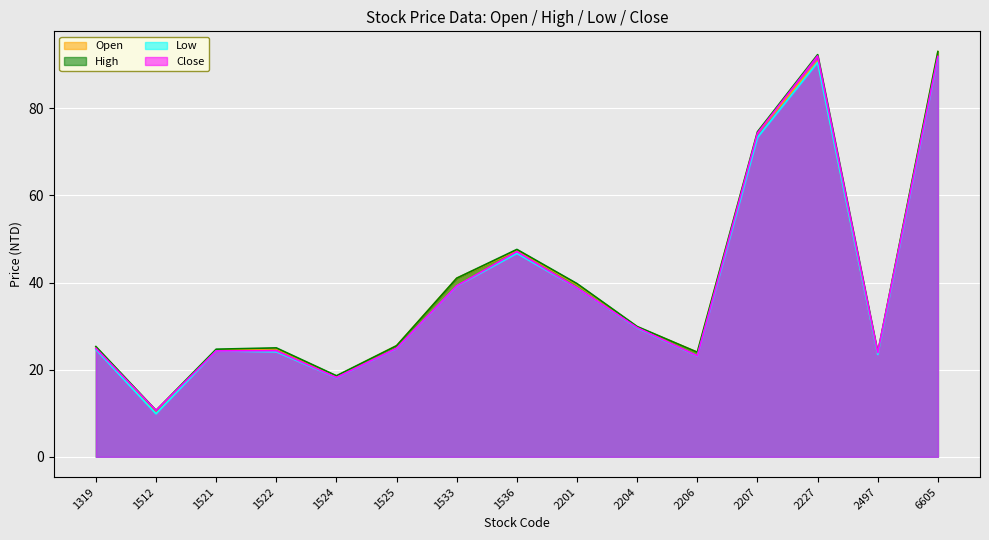

Is the value of Low at 6605 greater than the value of High at 1533?

Yes